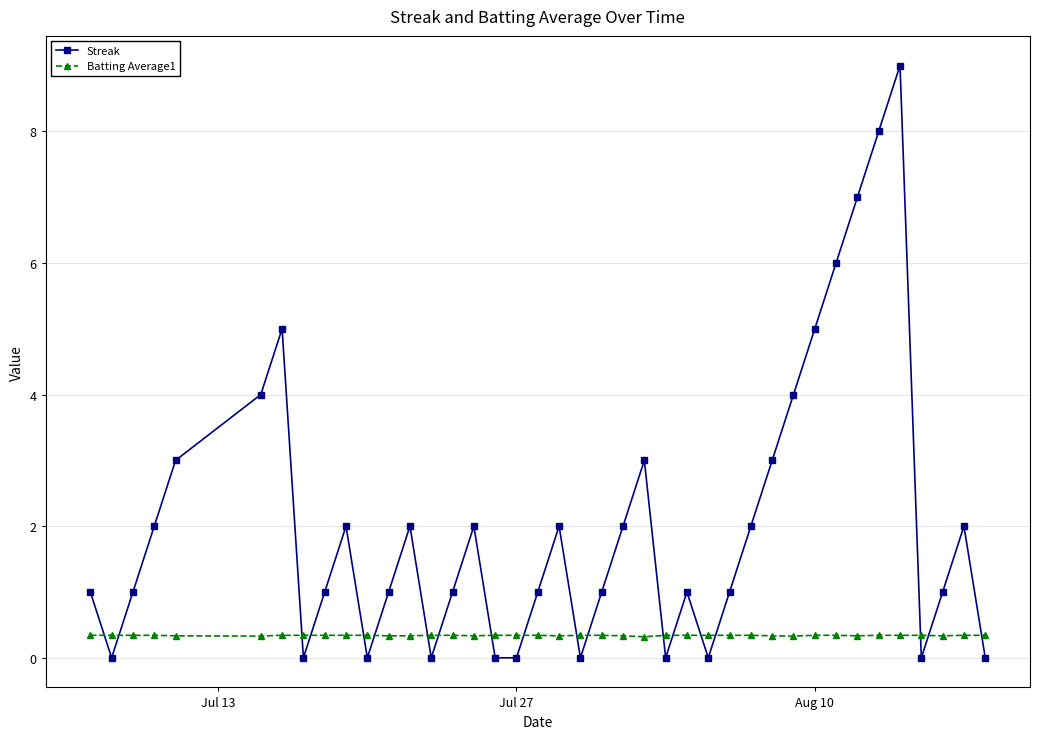

Which series has the largest total across all categories?

Streak